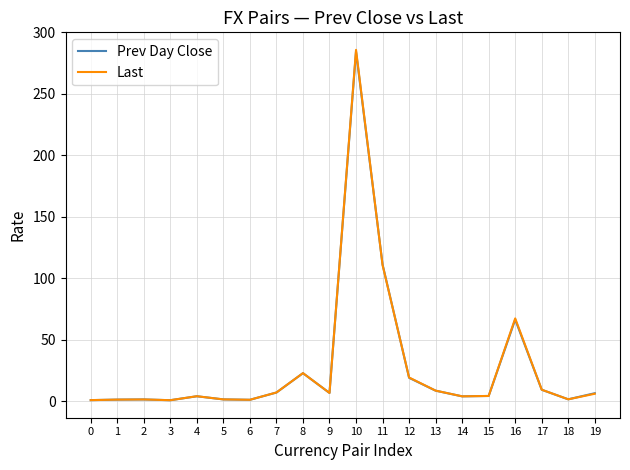

Read the Last value at 12.

19.1